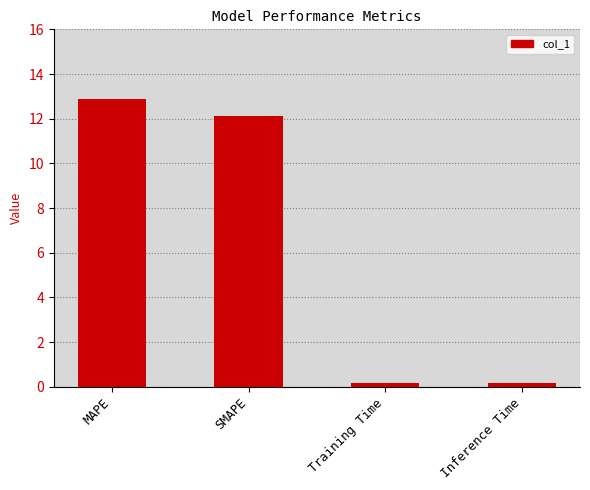

Reading left to right, extract all data points from this chart.

MAPE=12.9	SMAPE=12.1	Training Time=0.2	Inference Time=0.2